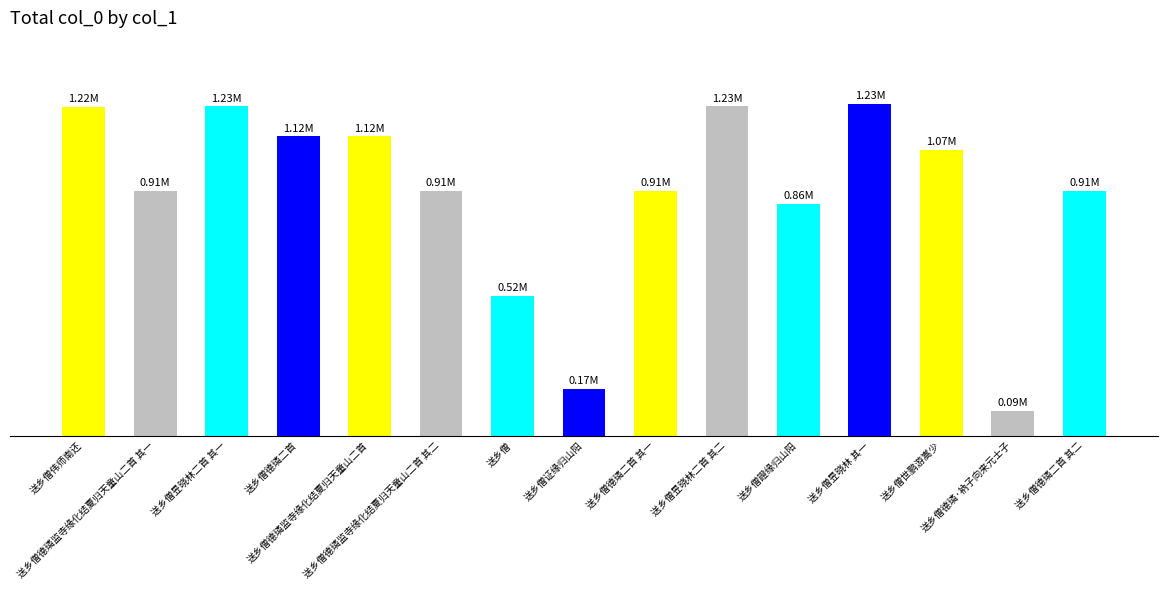

What is the change in value from 送乡僧证缘归山阳 to 送乡僧昱晓林 其一?

+1061478